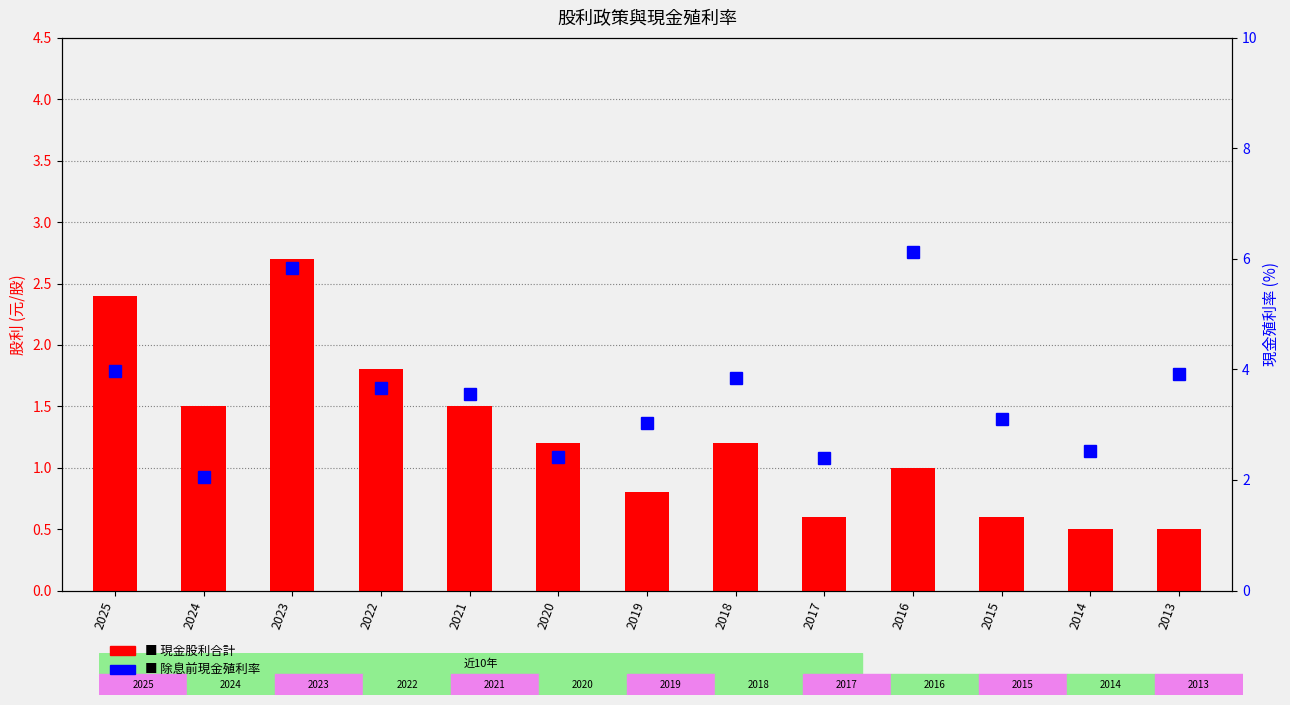

Reading left to right, what are all the values shown in this chart?

現金股利合計: 2.4	1.5	2.7	1.8	1.5	1.2	0.8	1.2	0.6	1.0	0.6	0.5	0.5
除息前現金殖利率: 4.0	2.0	5.8	3.7	3.5	2.4	3.0	3.9	2.4	6.1	3.1	2.5	3.9